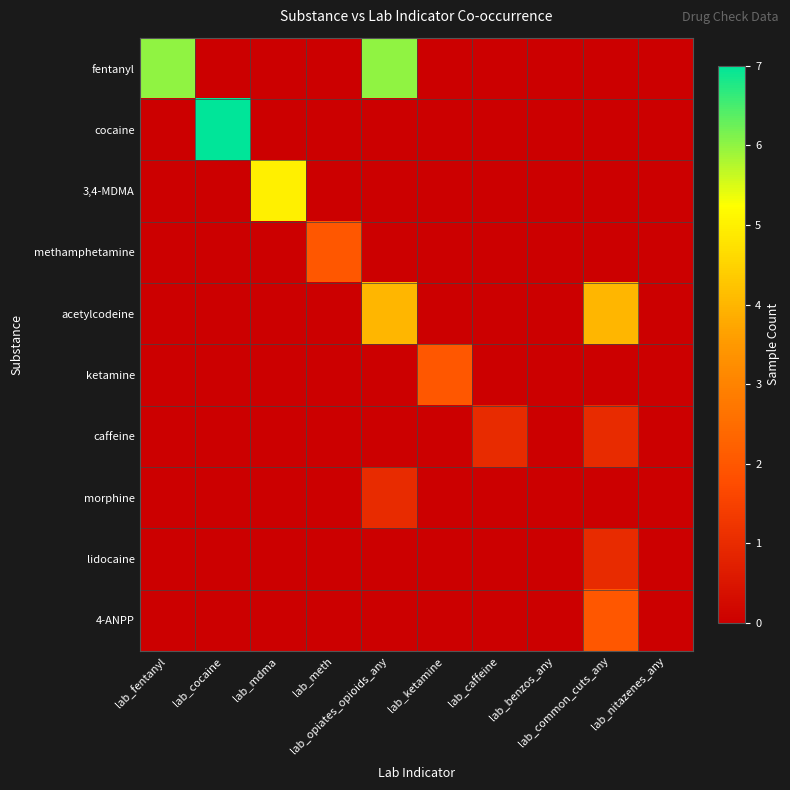

Which category has the highest value across all series?

lab_cocaine